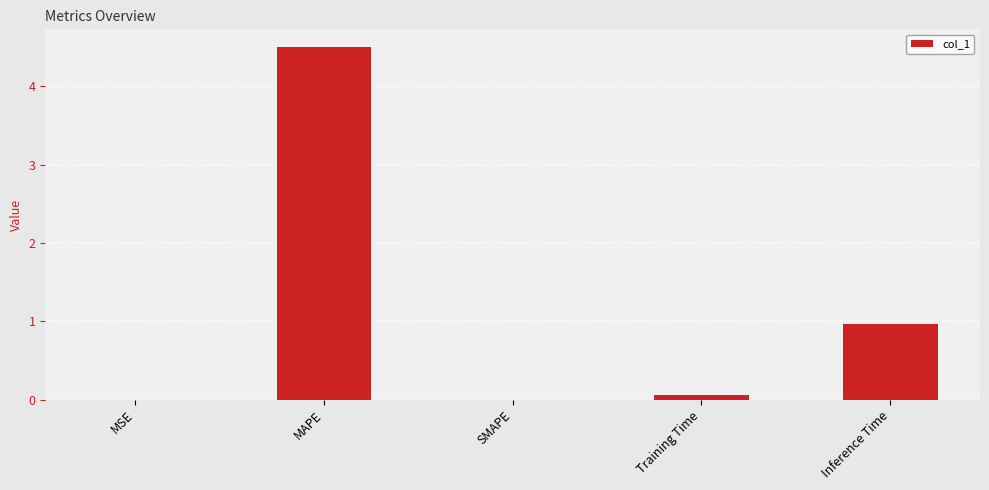

What is the maximum value shown in the chart?

4.5